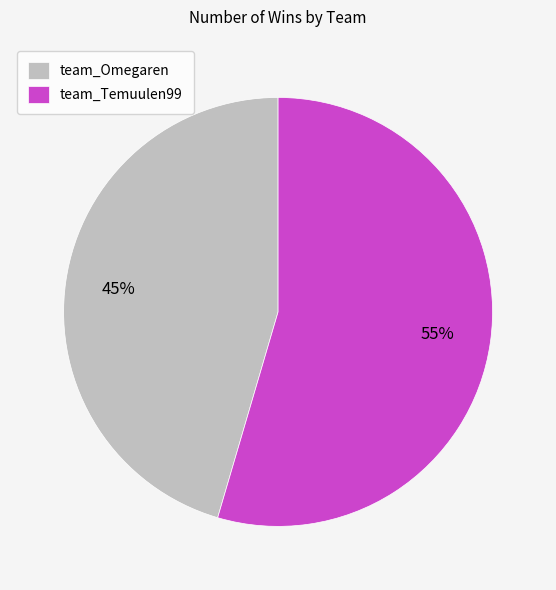

Do team_Omegaren and team_Temuulen99 together represent more than half of the pie?

Yes